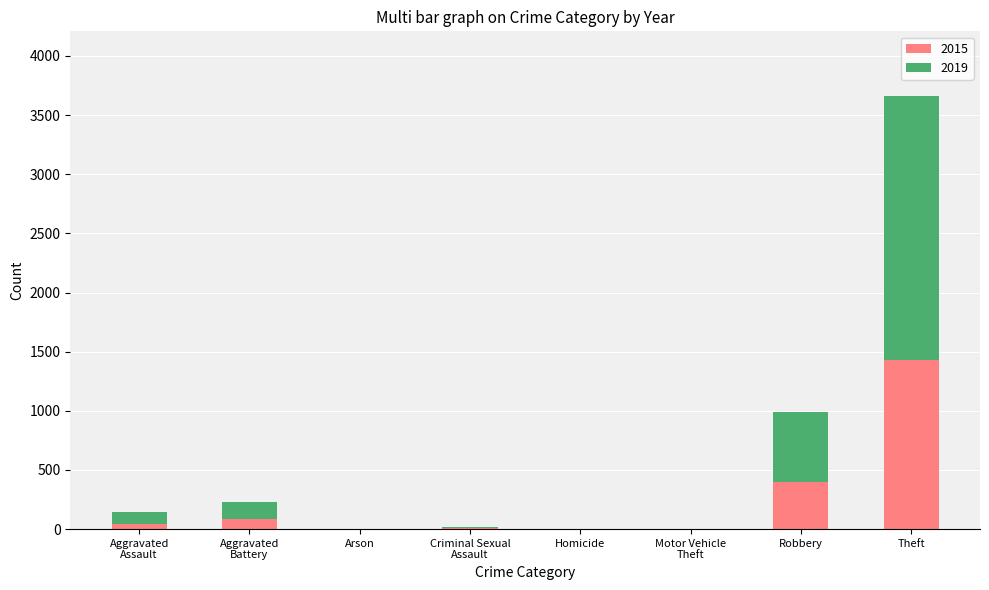

What is the sum of all 2015 values?

1968